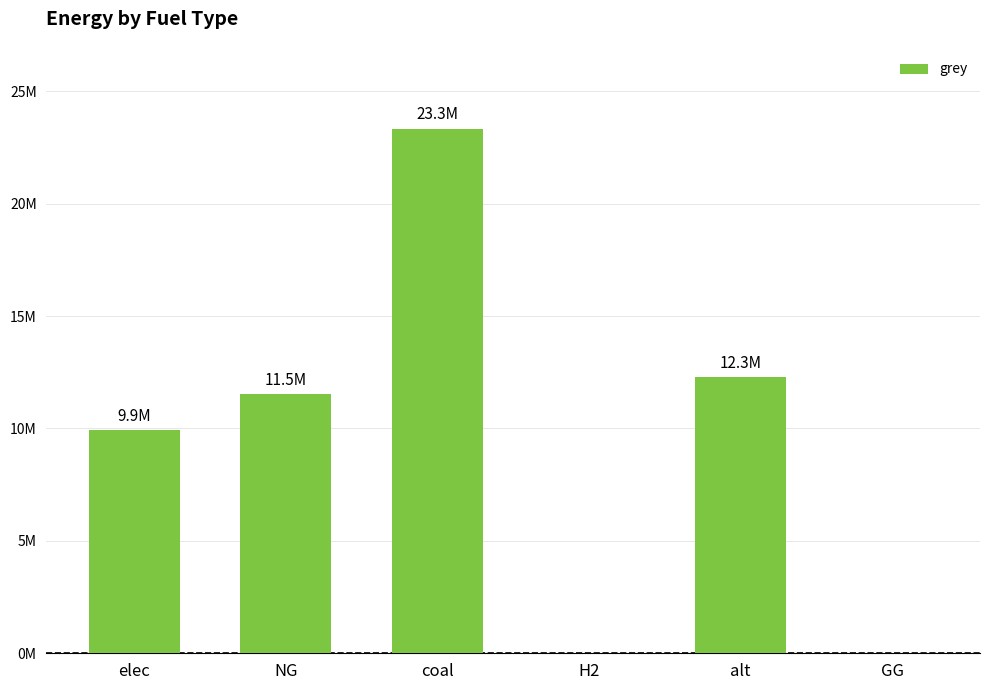

At which category does the chart reach its minimum across all series?

H2